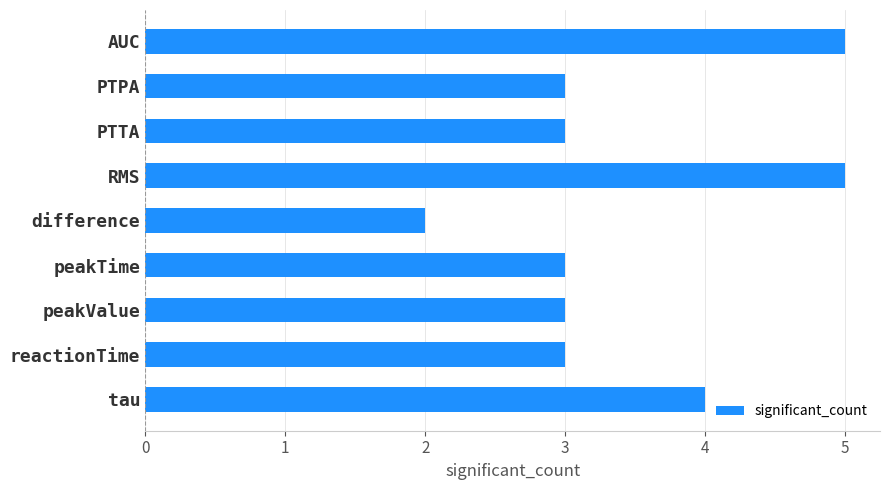

What is the difference between the second highest and minimum values?

3